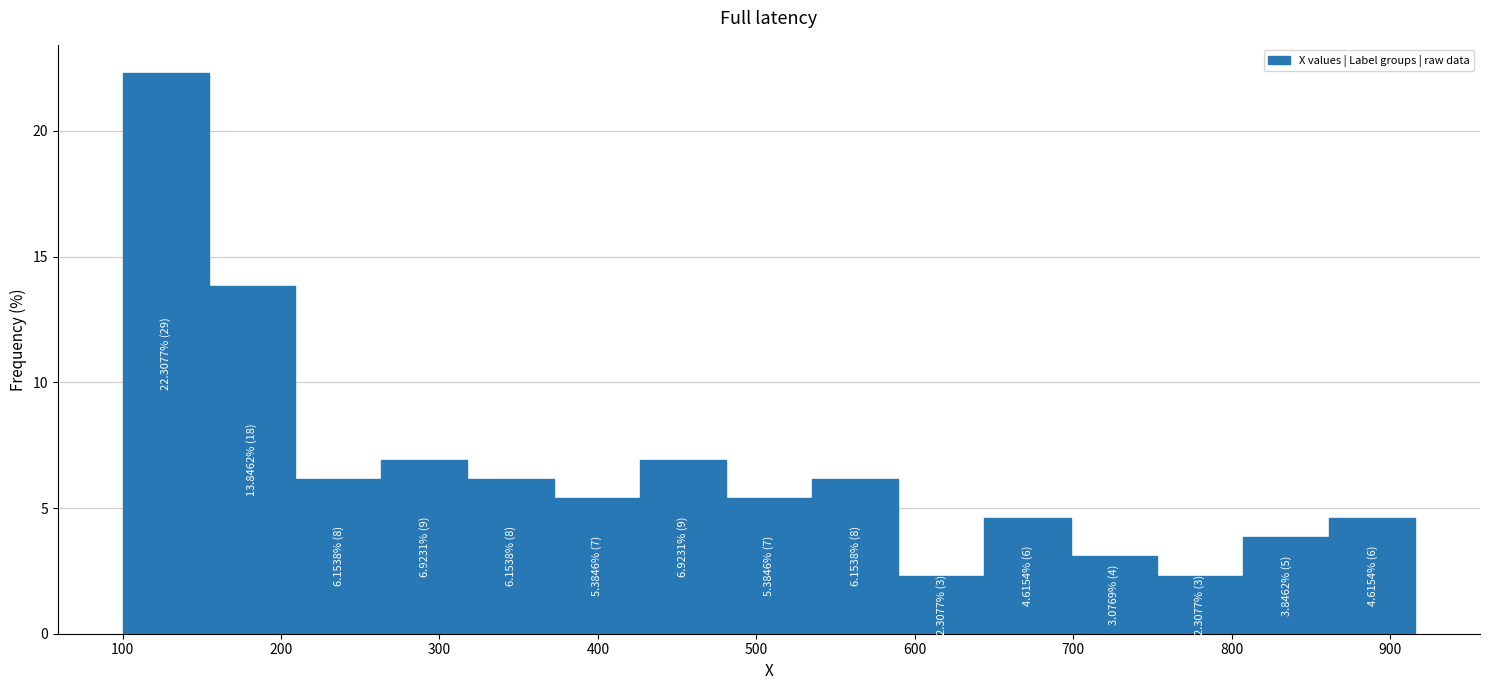

Over which range of the x-axis is the bar tallest?

100 to 150